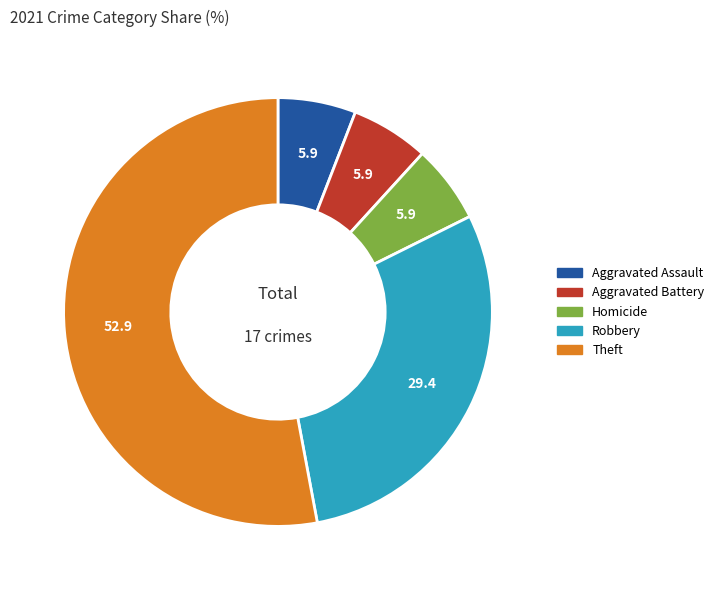

Is there a majority slice in this chart?

Yes